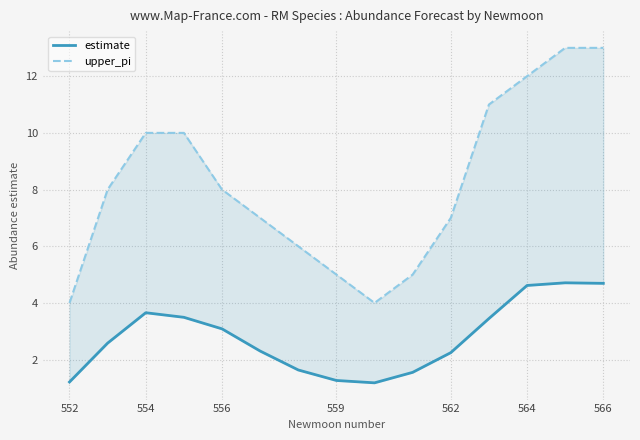

True or false: upper_pi and estimate cross at least once.

False